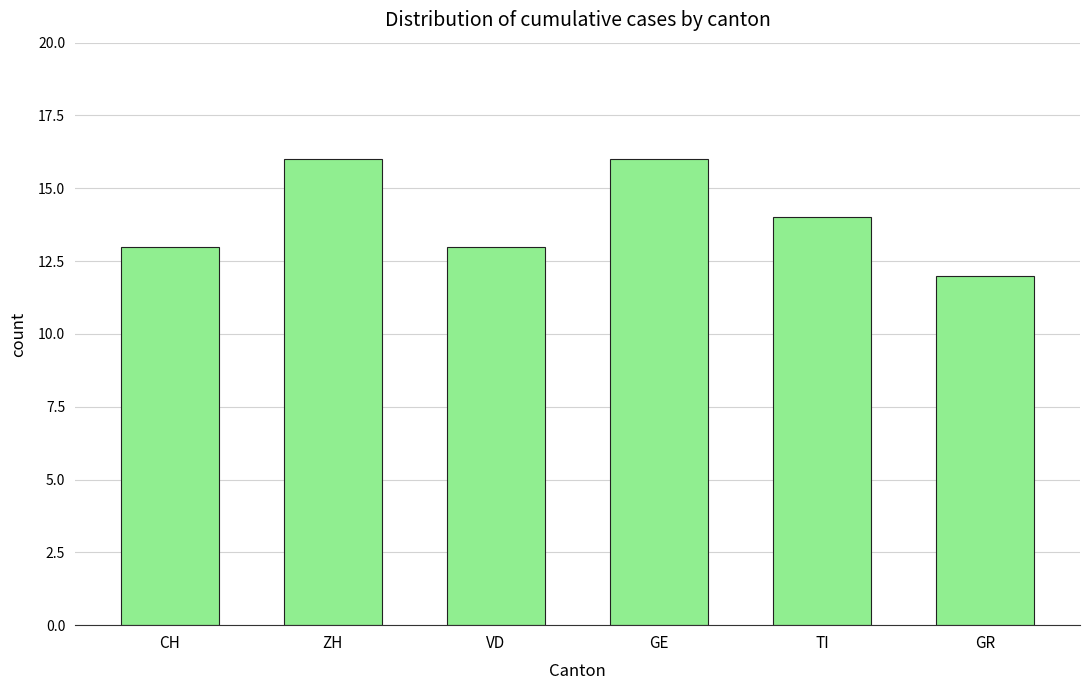

Reading right to left, extract all data points from this chart.

12	14	16	13	16	13